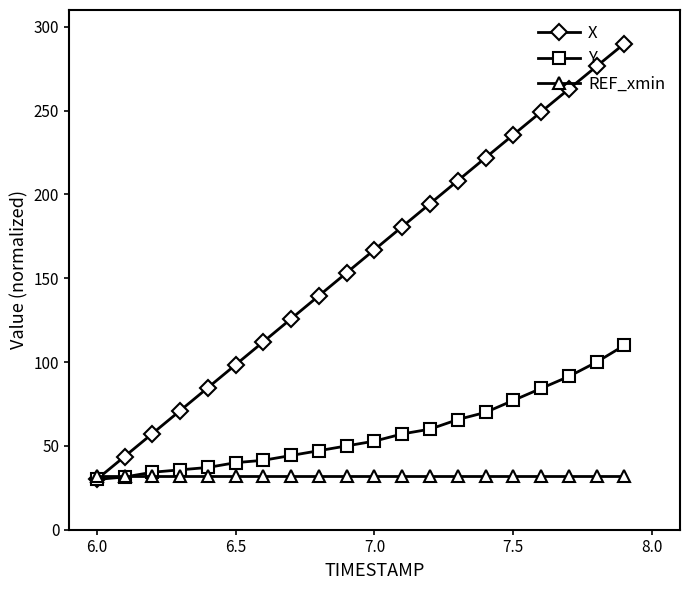

Reading left to right, what are all the values shown in this chart?

X: 30.0	43.6	57.3	71.0	84.7	98.4	112.1	125.9	139.6	153.3	167.0	180.8	194.5	208.2	221.9	235.6	249.2	262.9	276.5	290.0
Y: 30.0	31.4	34.3	35.7	37.1	40.0	41.4	44.3	47.1	50.0	52.9	57.1	60.0	65.7	70.0	77.1	84.3	91.4	100.0	110.0
REF_xmin: 32.0	32.0	32.0	32.0	32.0	32.0	32.0	32.0	32.0	32.0	32.0	32.0	32.0	32.0	32.0	32.0	32.0	32.0	32.0	32.0